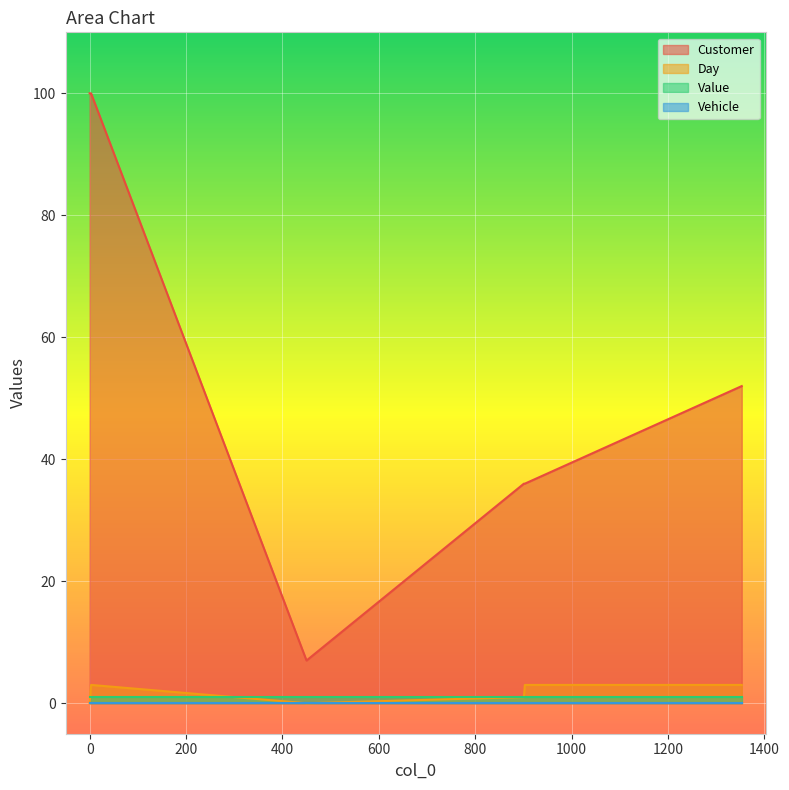

True or false: Customer has more than 0 interior local peaks.

False